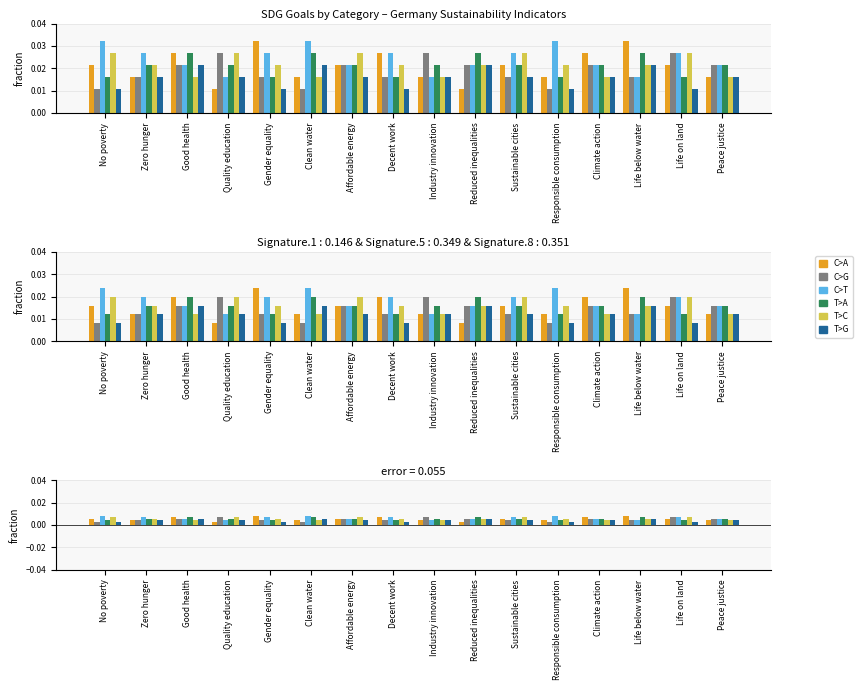

Between Decent work and Life on land, which is larger?

Decent work